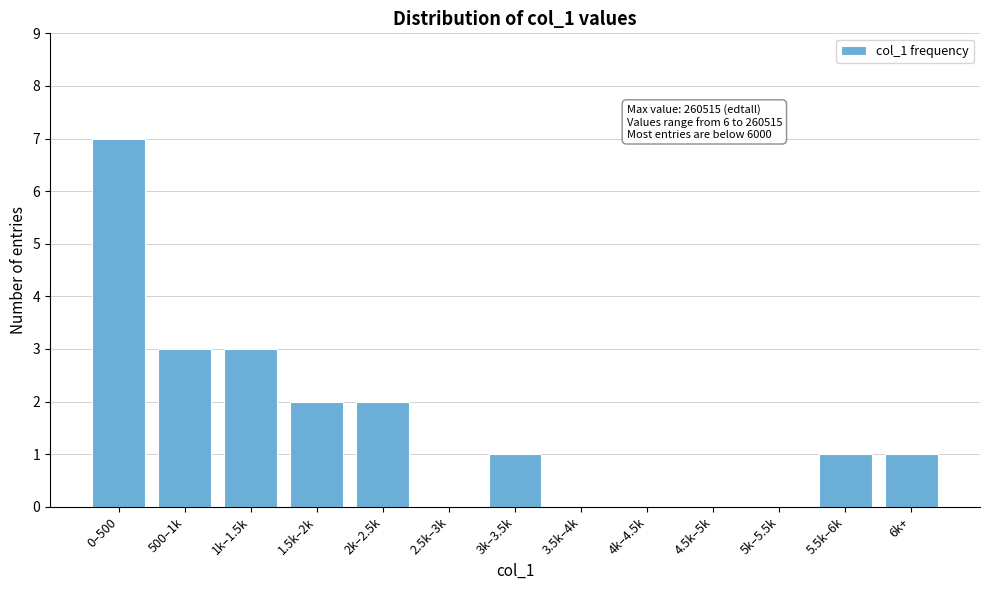

Reading left to right, extract all data points from this chart.

0–500=7	500–1k=3	1k–1.5k=3	1.5k–2k=2	2k–2.5k=2	2.5k–3k=0	3k–3.5k=1	3.5k–4k=0	4k–4.5k=0	4.5k–5k=0	5k–5.5k=0	5.5k–6k=1	6k+=1